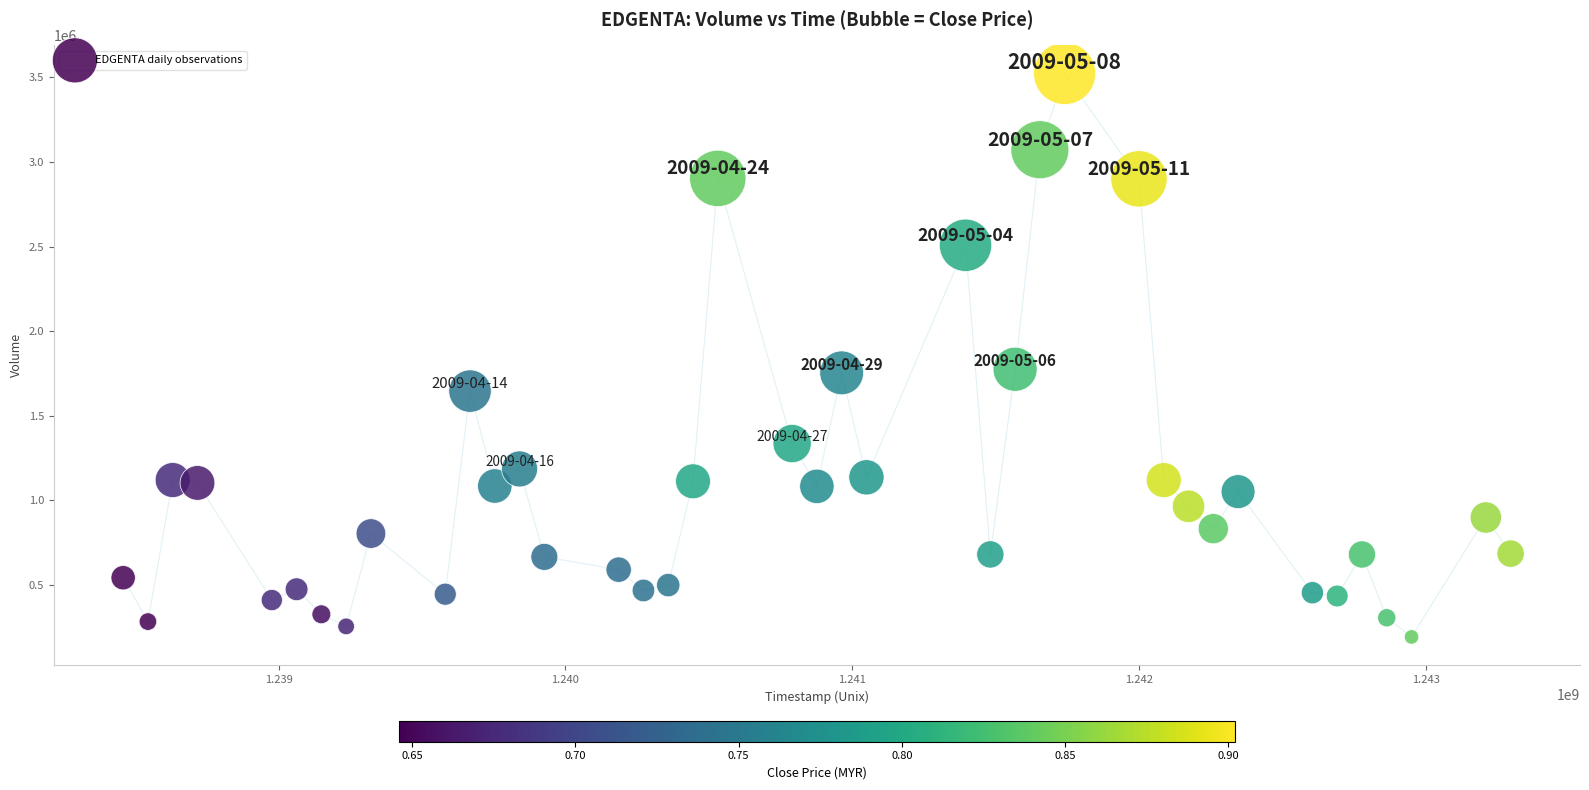

What is the range of X values (max minus min)?

4838400